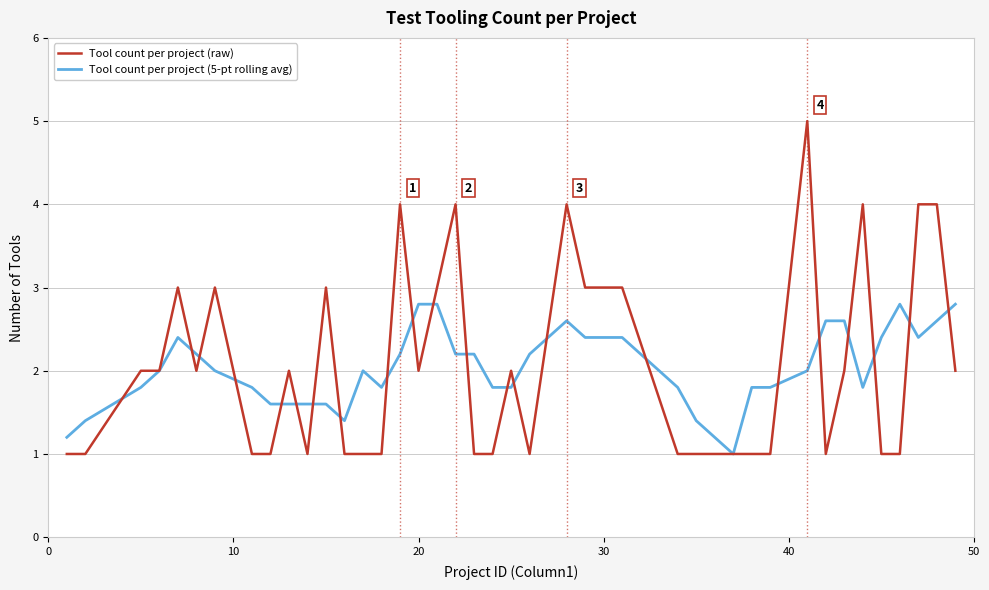

True or false: Tool count per project (5-pt rolling avg) and Tool count per project (raw) cross at least once.

True